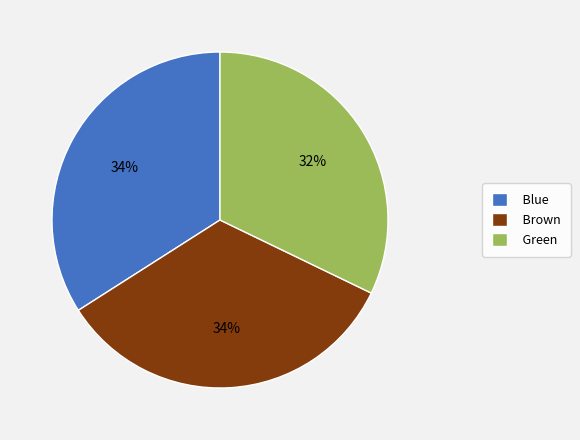

Is Green the majority of the pie?

No